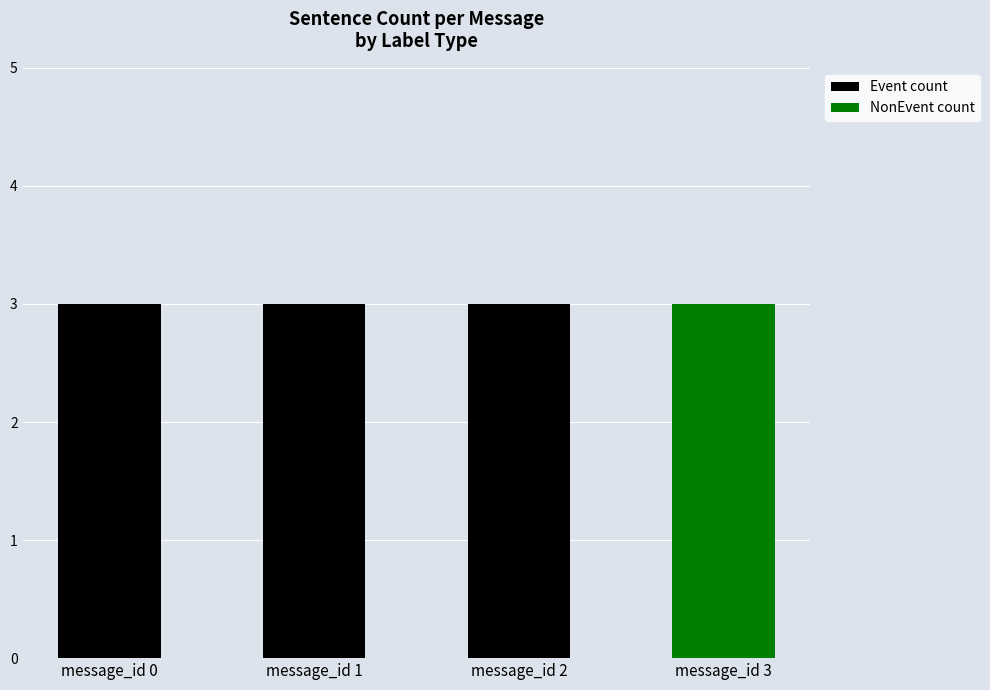

How many series are shown in this chart?

2